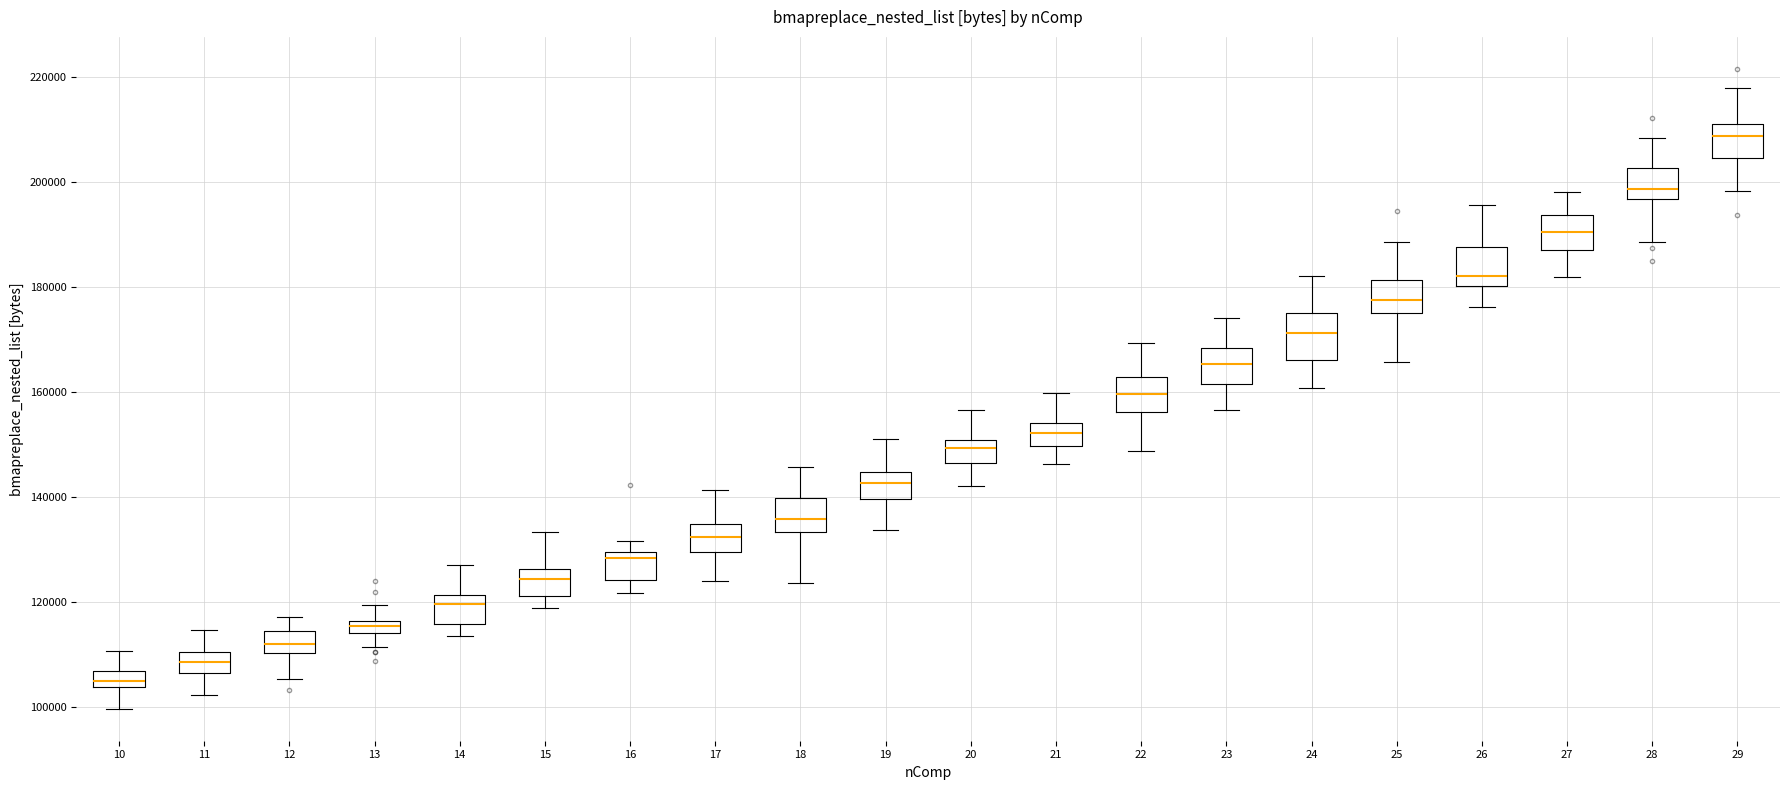

Which box's median line is the lowest?

10